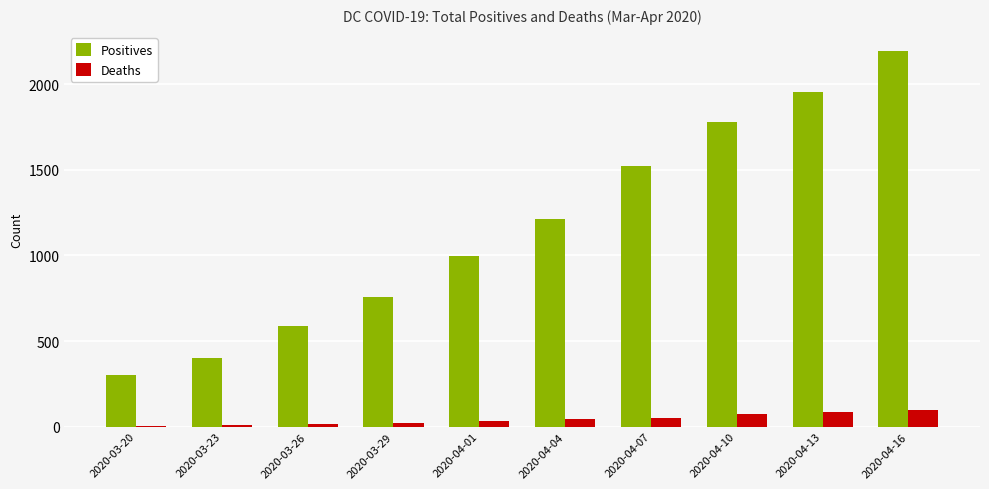

What is the average value of the Positives series?

1171